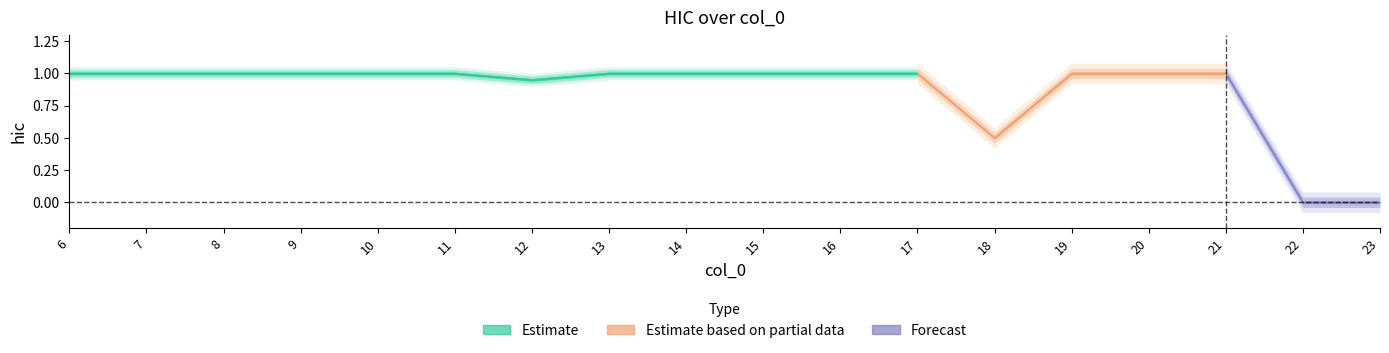

What is the value of the 12th point from the left?

1.0